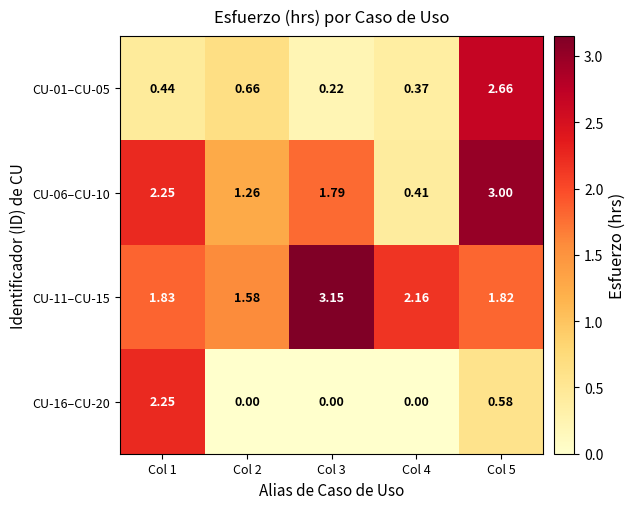

List the series in order of their overall mean, highest first.

CU-11–CU-15, CU-06–CU-10, CU-01–CU-05, CU-16–CU-20